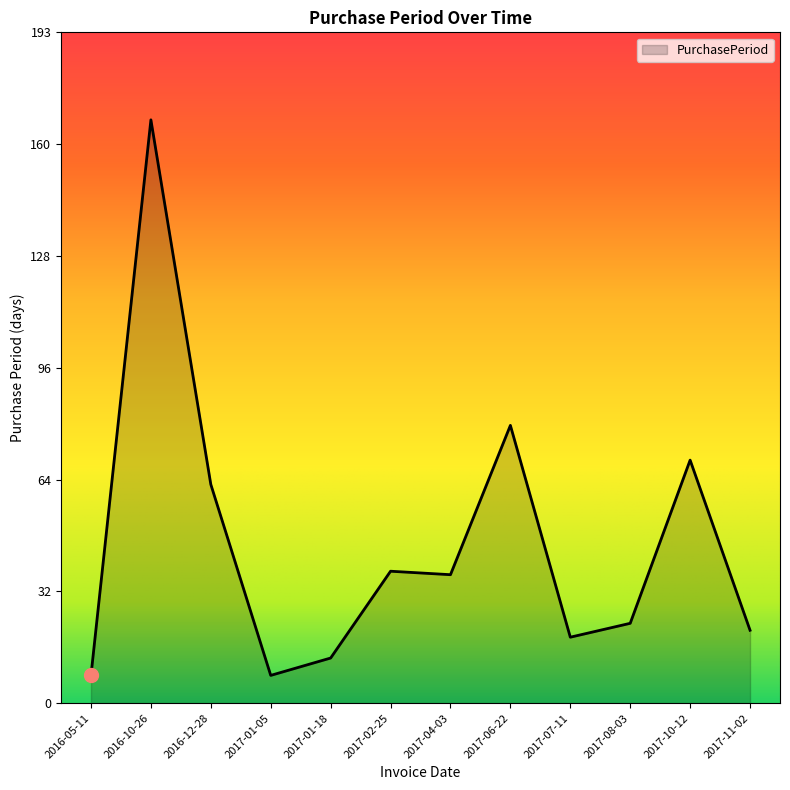

Approximately how many times larger is the value at 2017-01-05 compared to 2017-06-22?

0.1